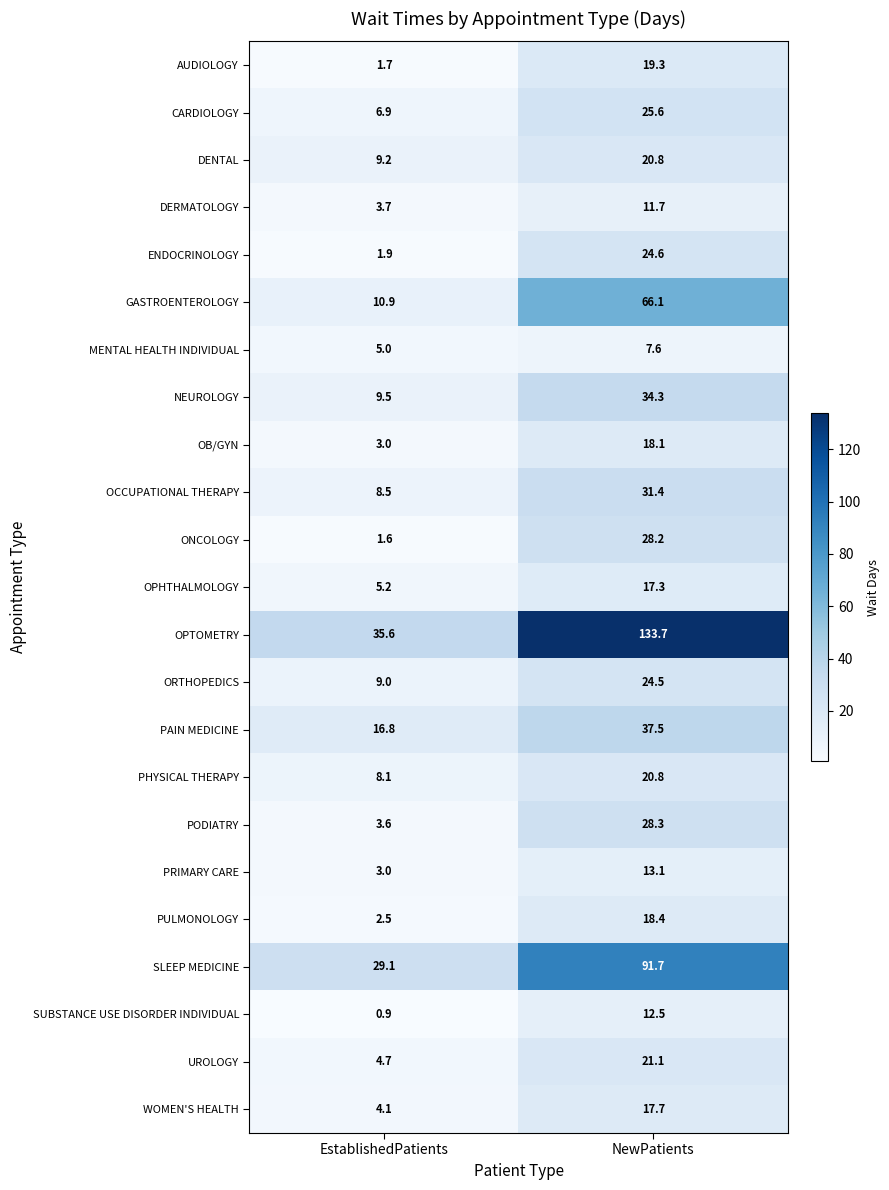

What is the sum of all SUBSTANCE USE DISORDER INDIVIDUAL values?

13.4